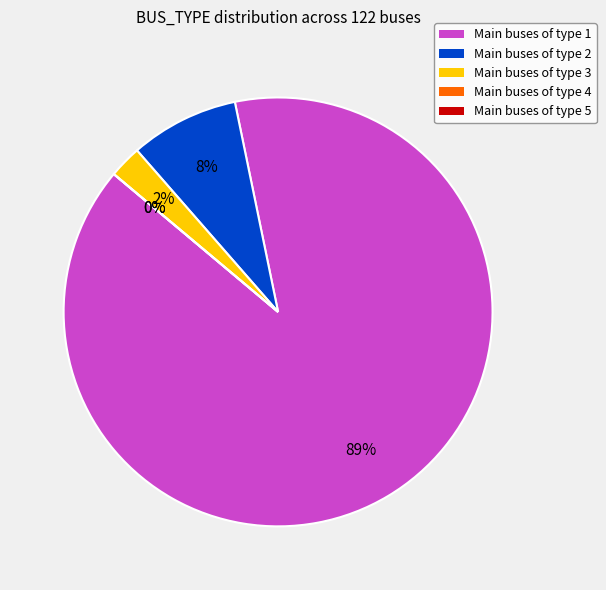

To the nearest percent, what percentage of the pie is BUS_TYPE 1?

89%